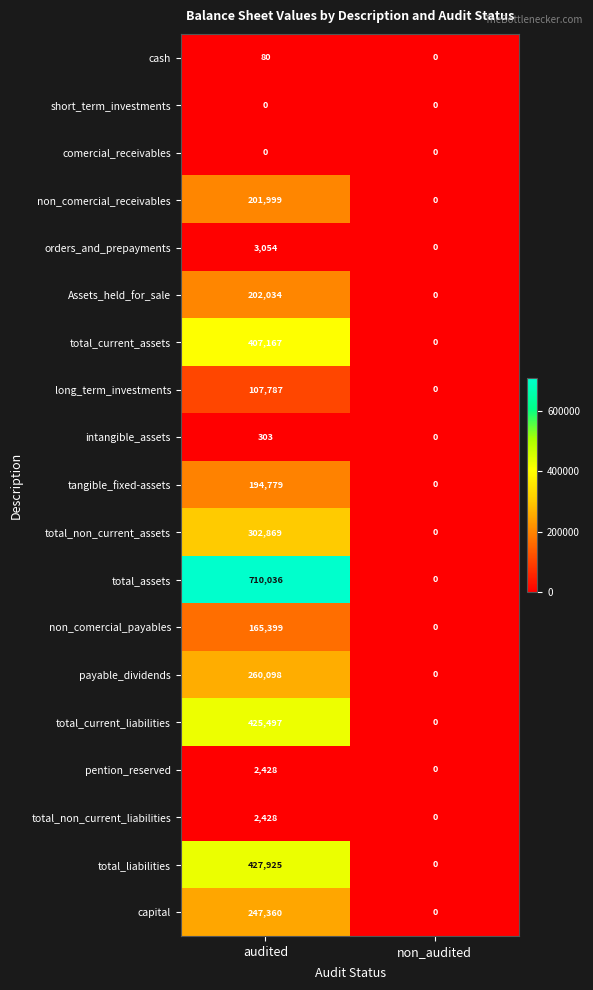

Which category has the highest value in the tangible_fixed-assets series?

audited